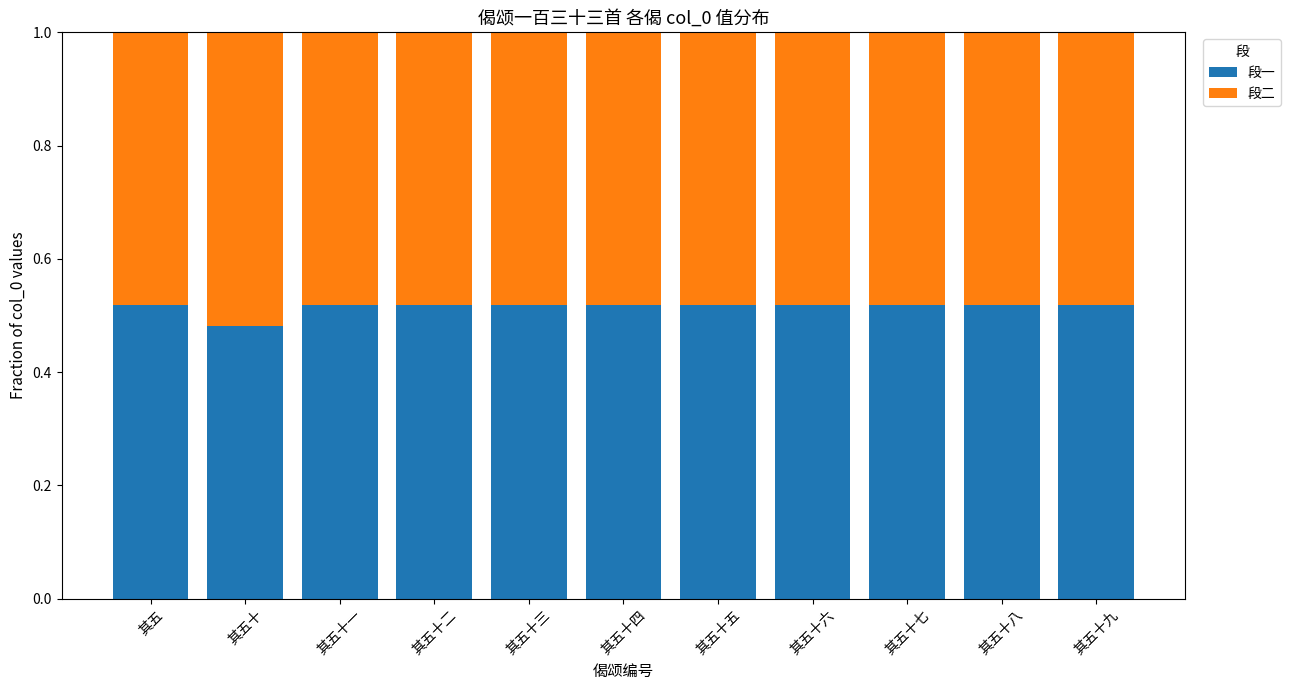

Where is 段一 nearest to the value 0?

其五十